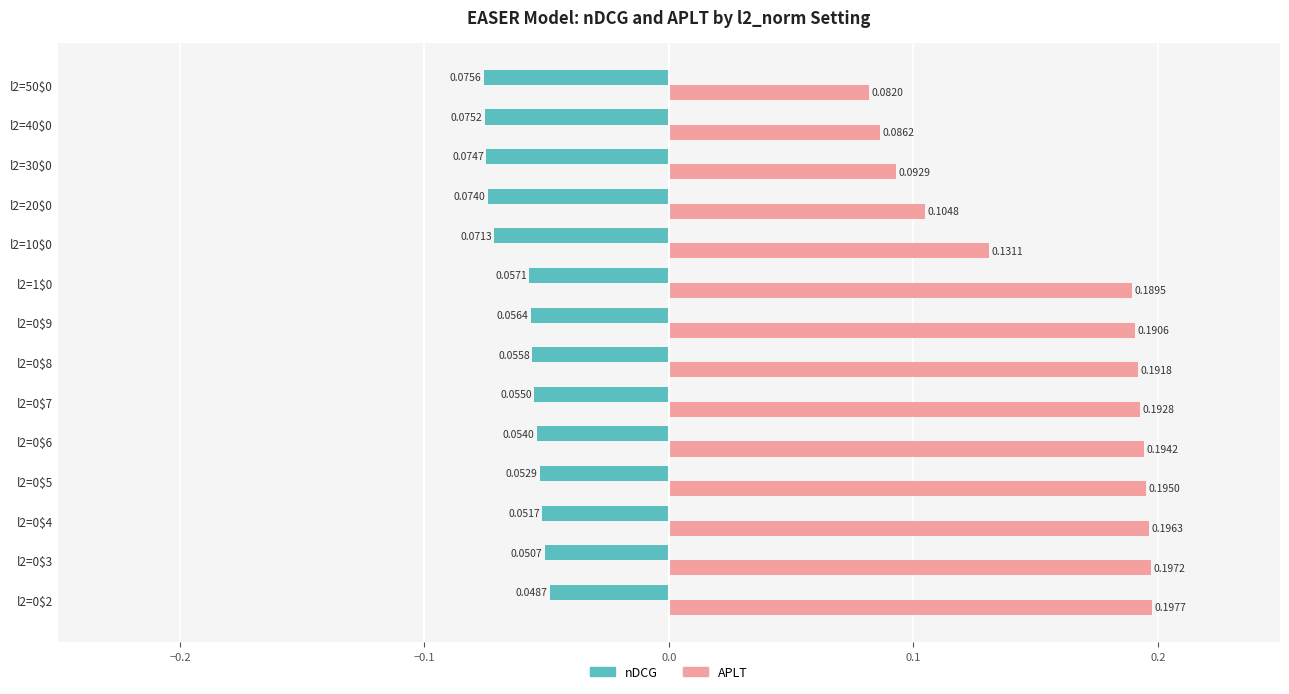

Which series has the largest total across all categories?

APLT